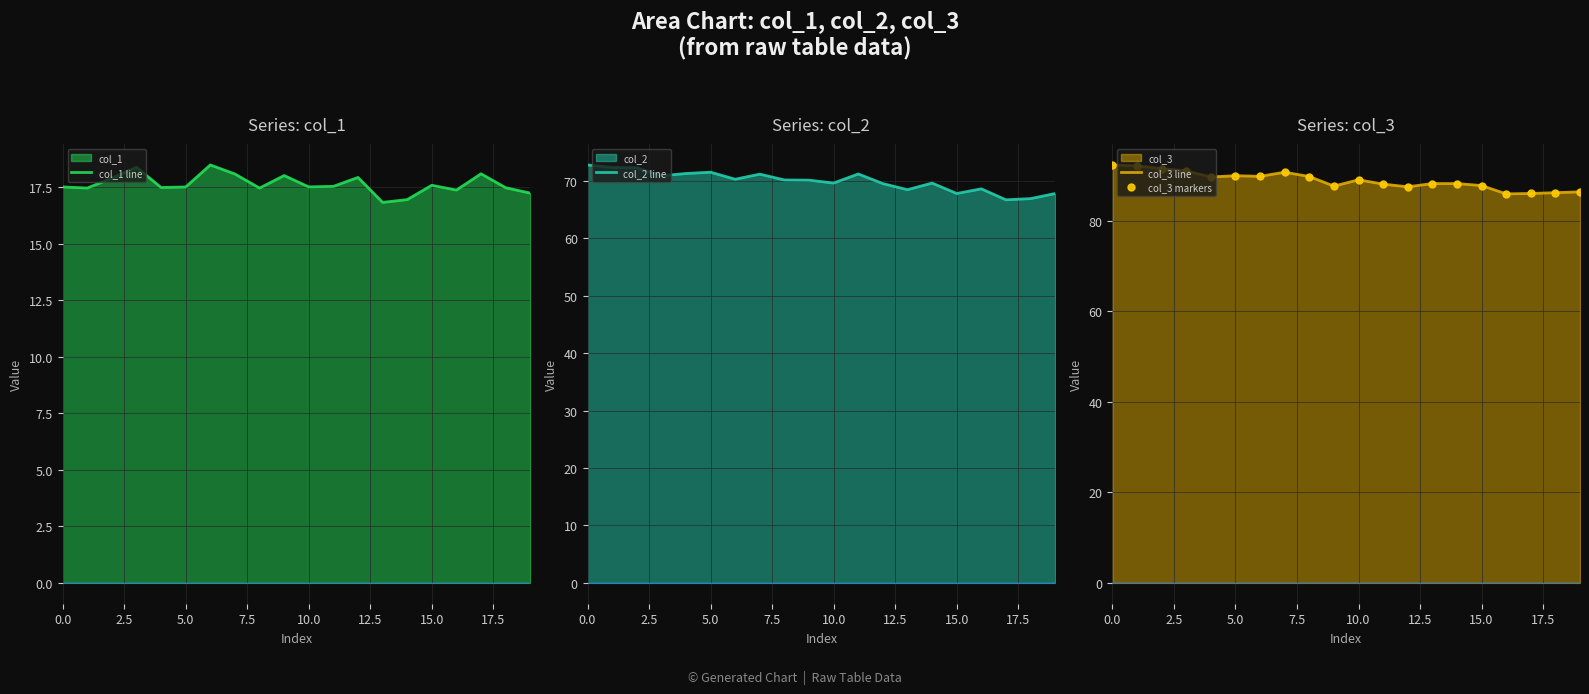

What is the lowest value of the col_3 markers series?

86.0